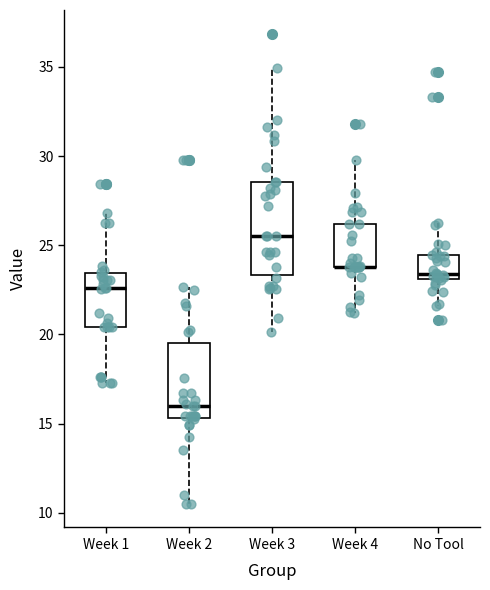

Reading left to right, read every box against the y-axis: the position of its median line, the range the box covers, and the ends of its whiskers. The values are not printed on the chart, so give them approximately, as read against the axis.

Week 1: median 22.5, box 20.5 to 23.5, whiskers 17.5 to 27.0
Week 2: median 16.0, box 15.5 to 19.5, whiskers 10.5 to 22.5
Week 3: median 25.5, box 23.5 to 28.5, whiskers 20.0 to 35.0
Week 4: median 24.0 (drawn on the box's lower edge), box 24.0 to 26.0, whiskers 21.0 to 30.0
No Tool: median 23.5, box 23.0 to 24.5, whiskers 21.5 to 26.5